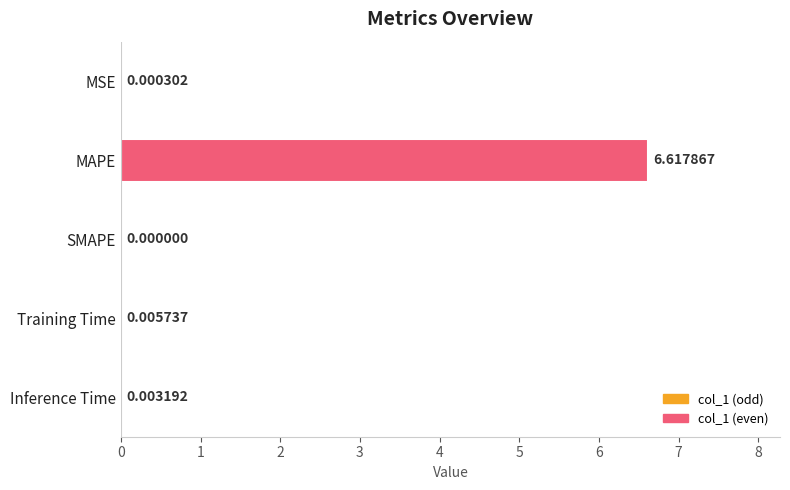

What is the maximum value shown in the chart?

6.6